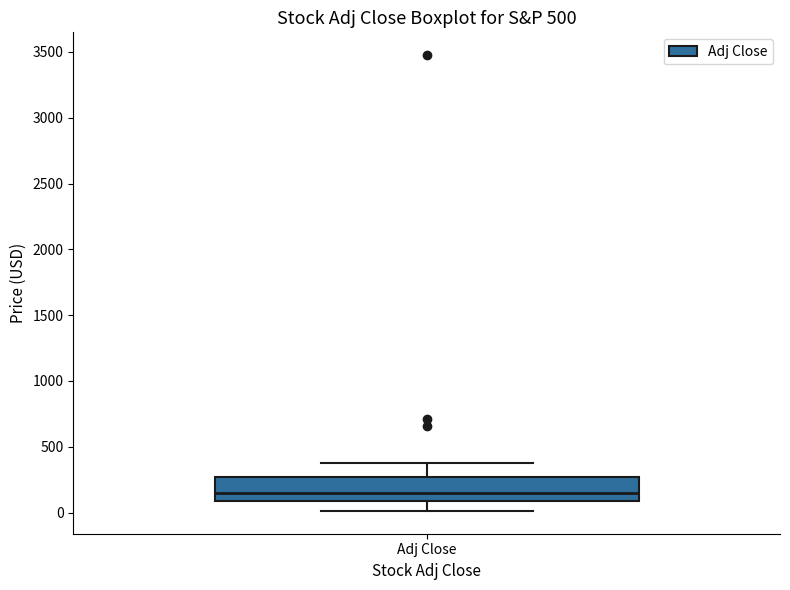

Read this box plot against the y-axis: the position of the median line, the range covered by the box, and the ends of both whiskers. The values are not printed on the chart, so give them approximately, as read against the axis.

median 150, box 100 to 250, whiskers 0 to 350